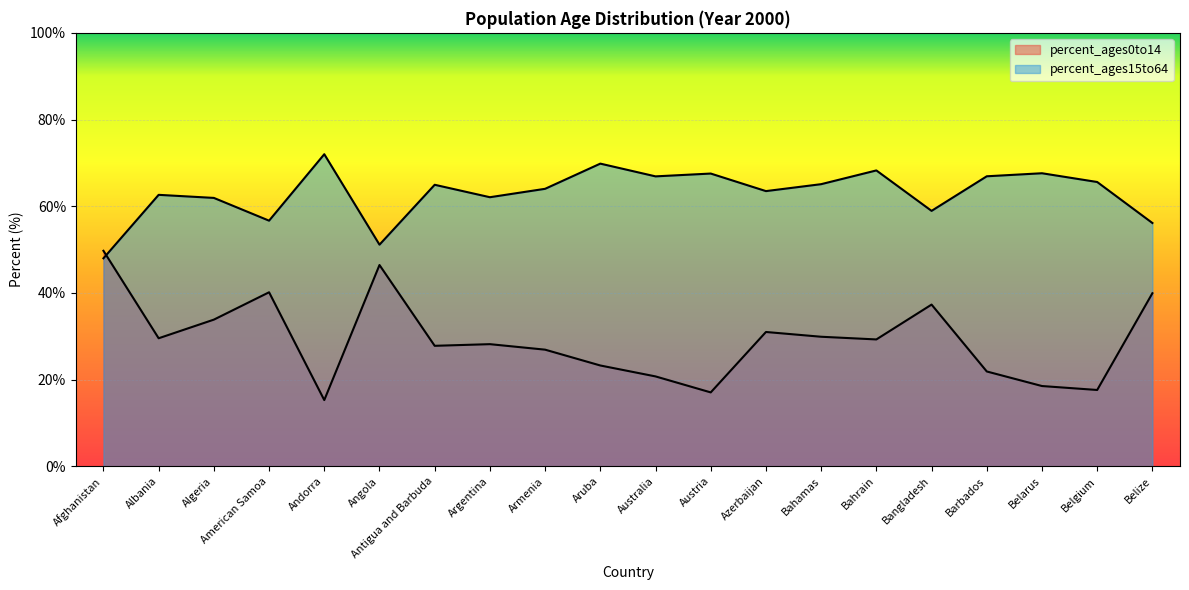

Between Afghanistan and Angola, which is larger?

Afghanistan